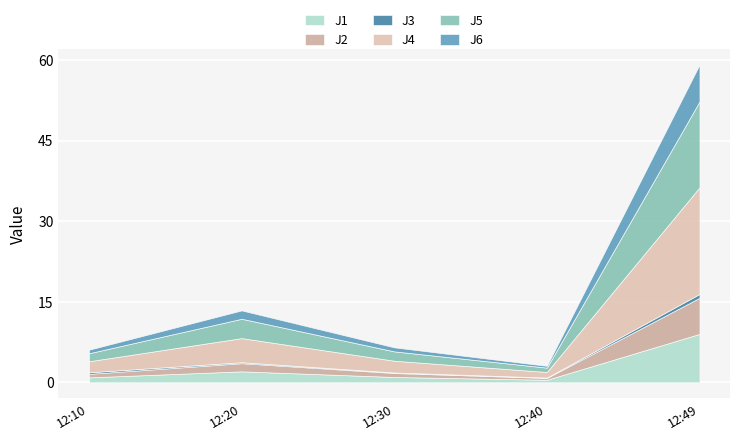

Which label corresponds to the largest value in the chart?

12:49